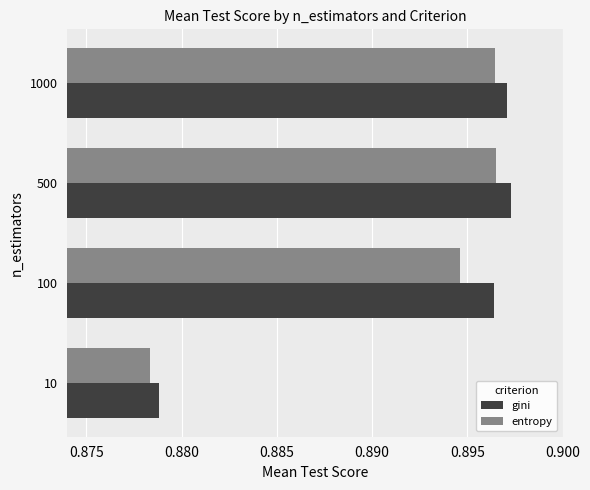

Count the number of data series in this chart.

2